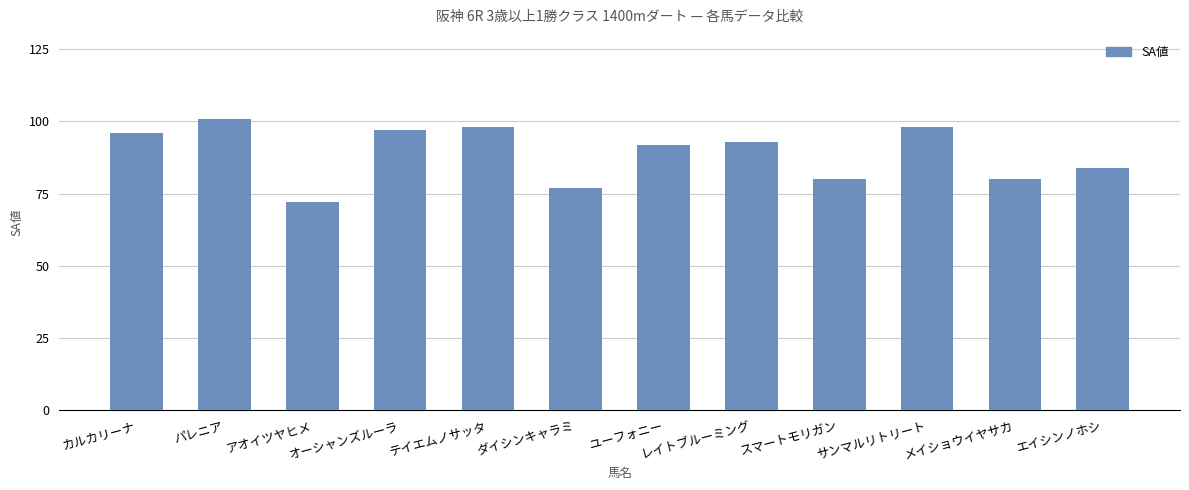

What value does the data have at ダイシンキャラミ, to the nearest 5?

75